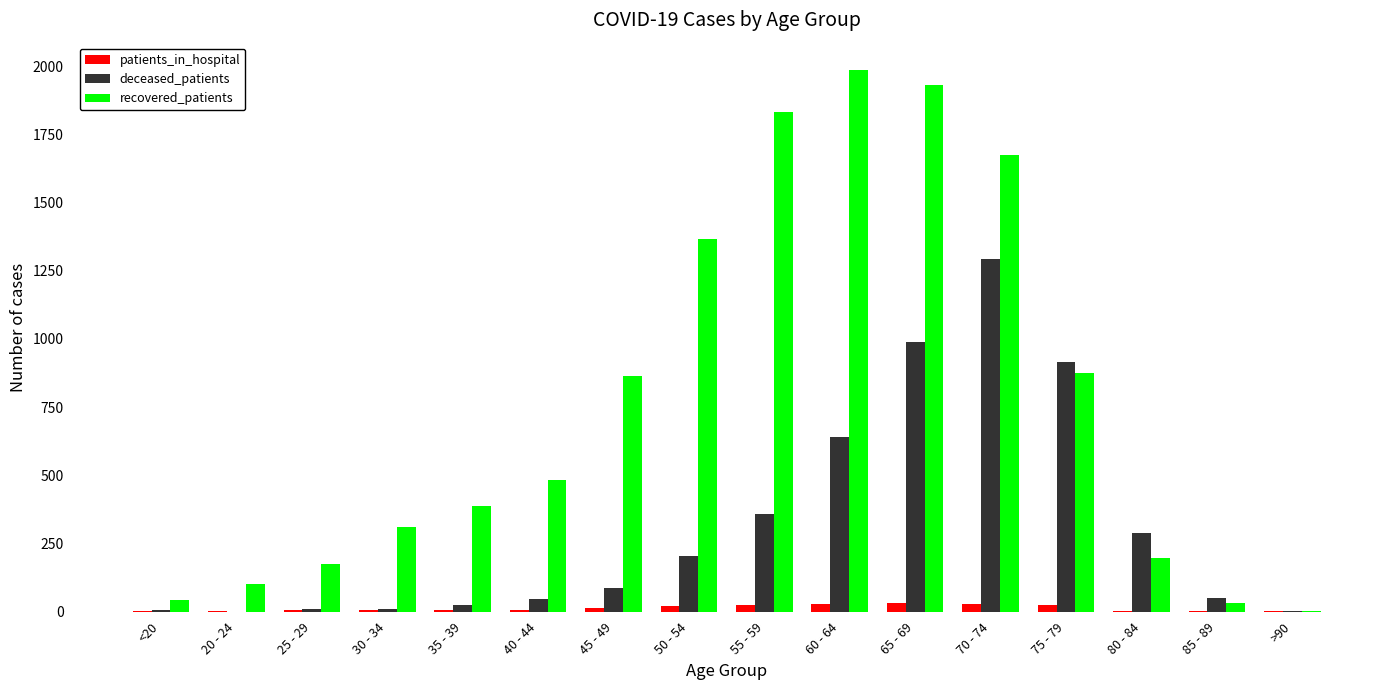

Which series has the largest total across all categories?

recovered_patients